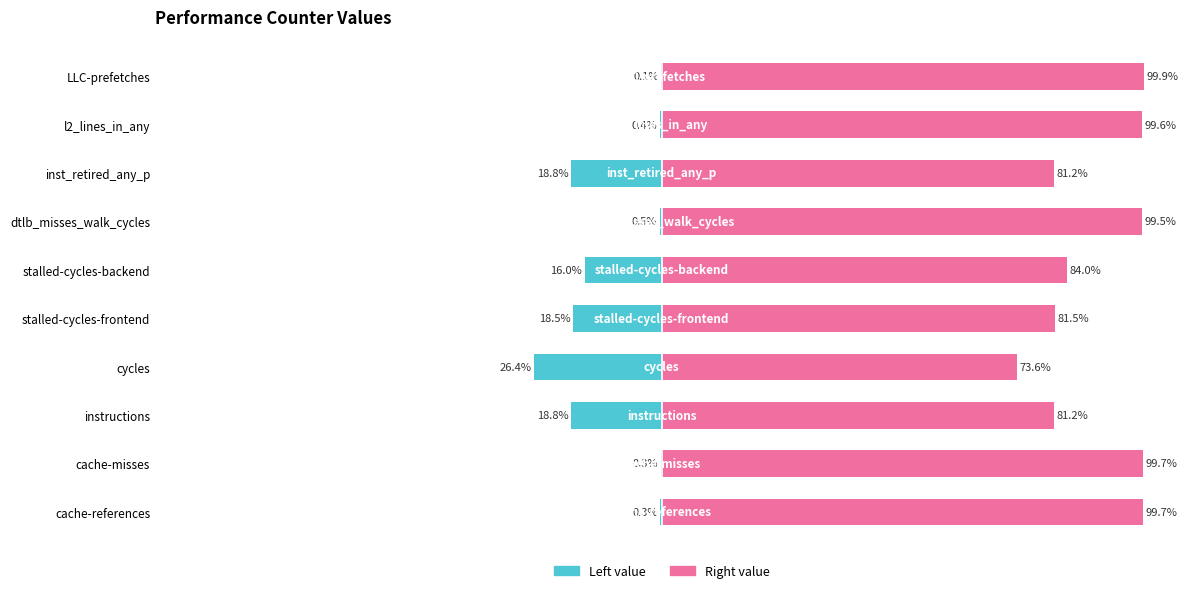

Does the chart contain stacked bars?

No